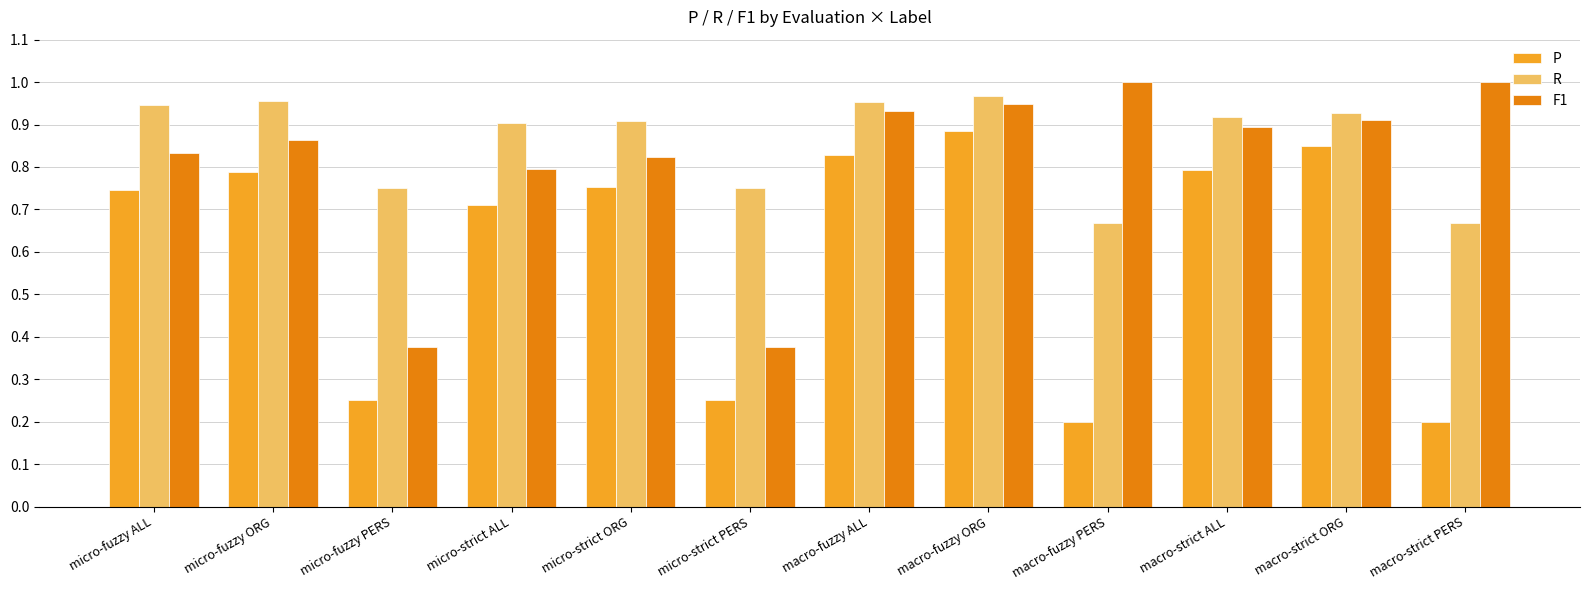

At which label does R reach its peak?

macro-fuzzy ORG